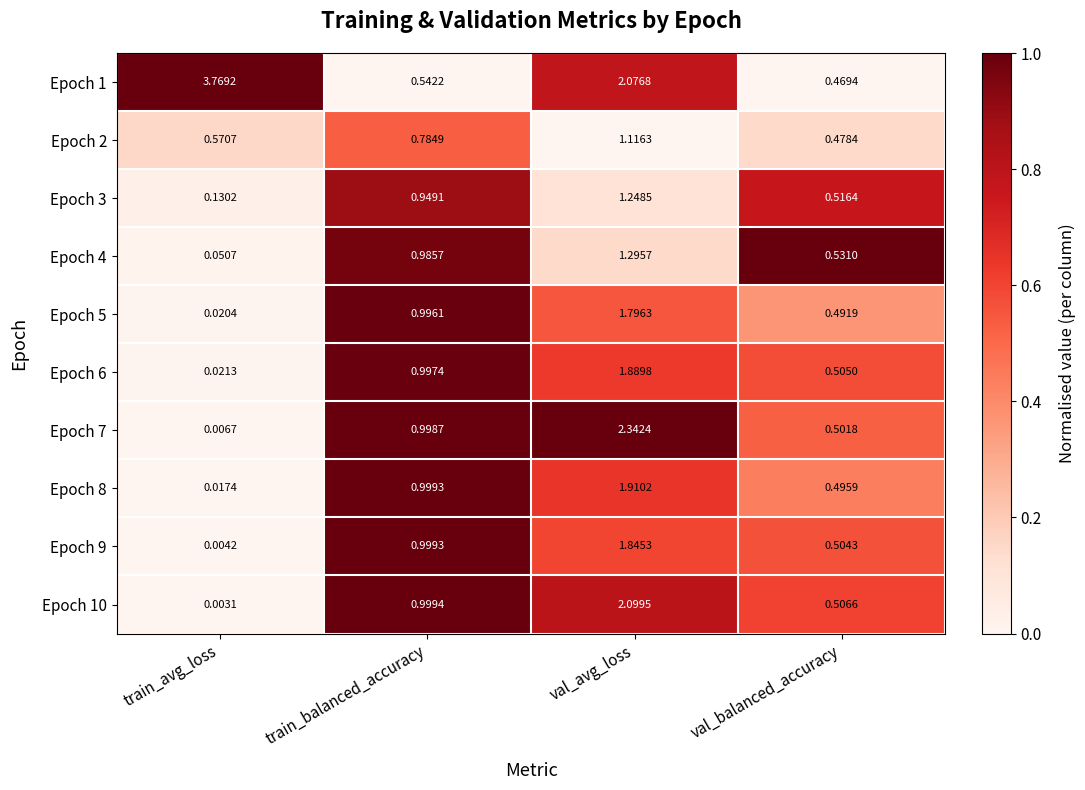

Which category has the lowest value across all series?

train_avg_loss